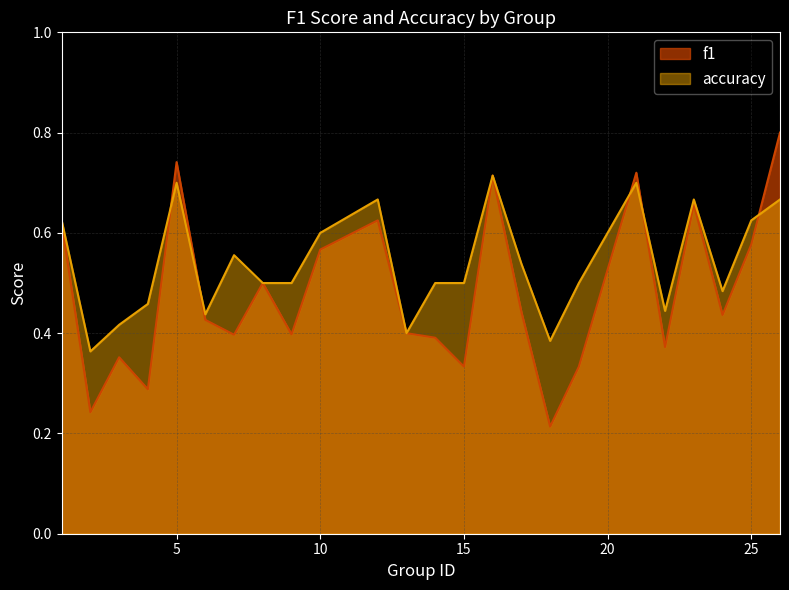

Rank the series by their maximum value, from highest to lowest.

f1, accuracy